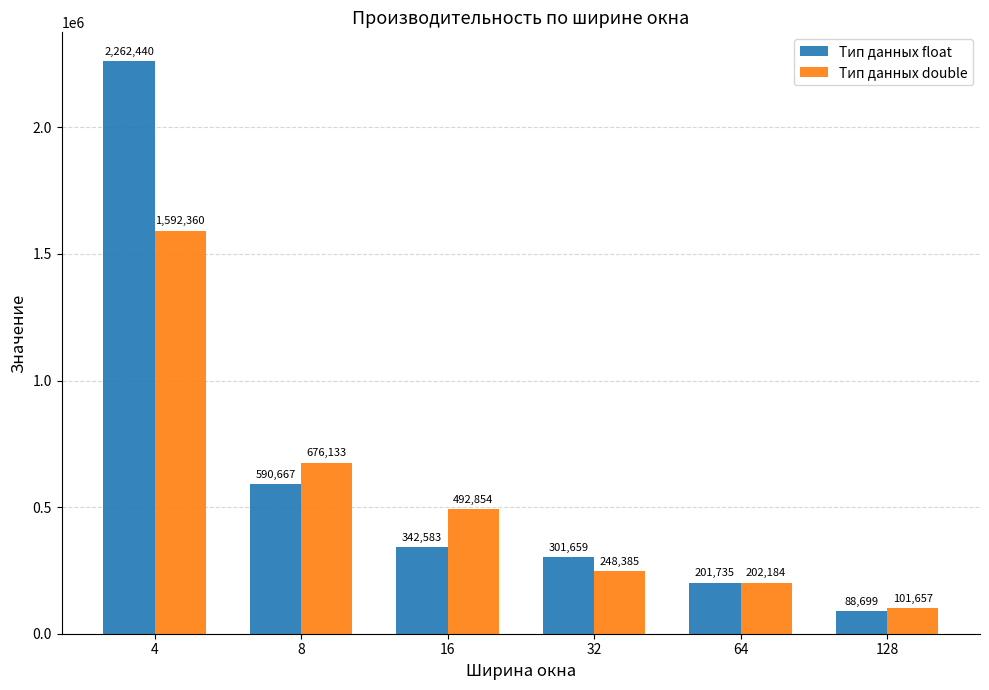

Reading right to left, transcribe all the data shown in this chart.

Тип данных float: 88699	201735	301659	342583	590667	2262440
Тип данных double: 101657	202184	248385	492854	676133	1592360